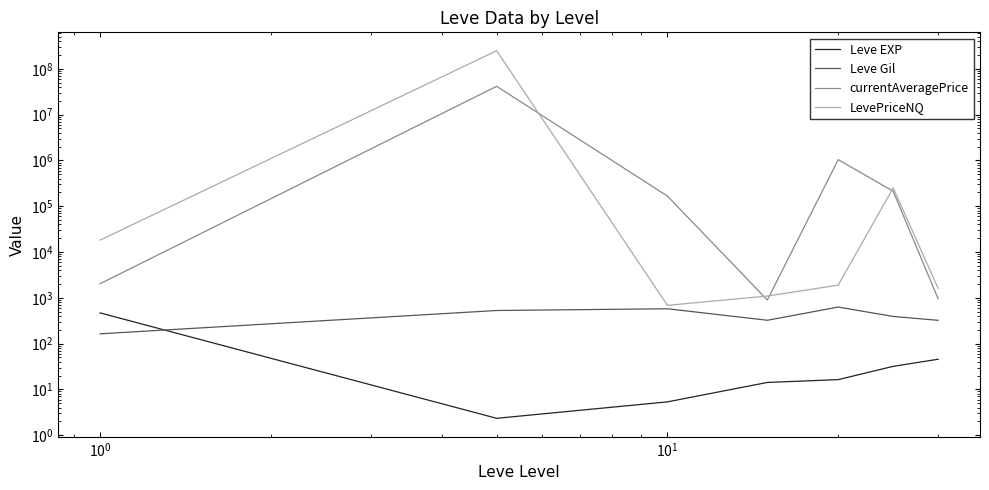

True or false: Leve EXP has more than 2 interior local peaks.

False